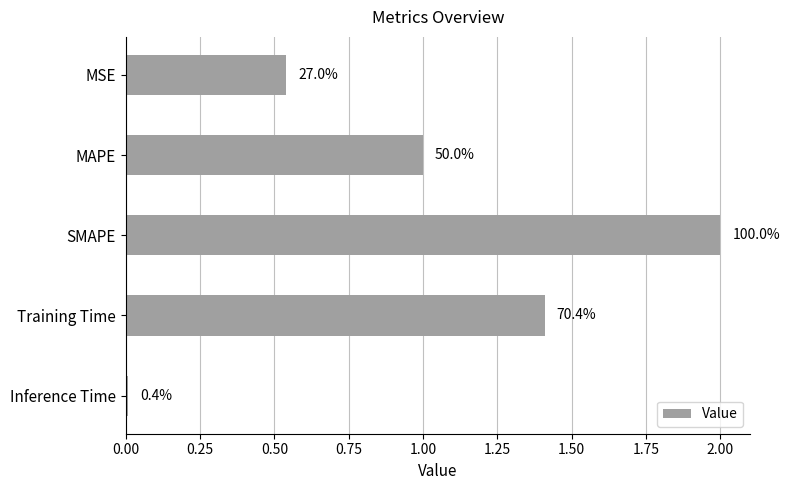

Does the chart contain any negative values?

No